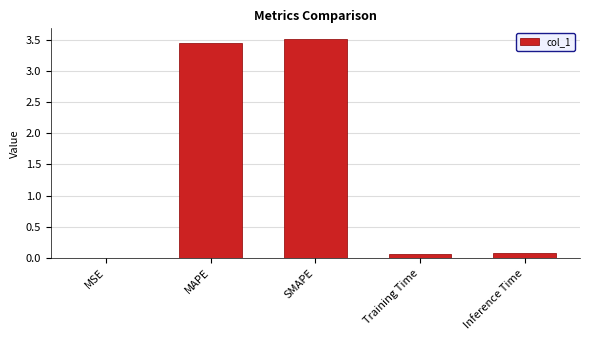

What is the greatest value displayed?

3.5